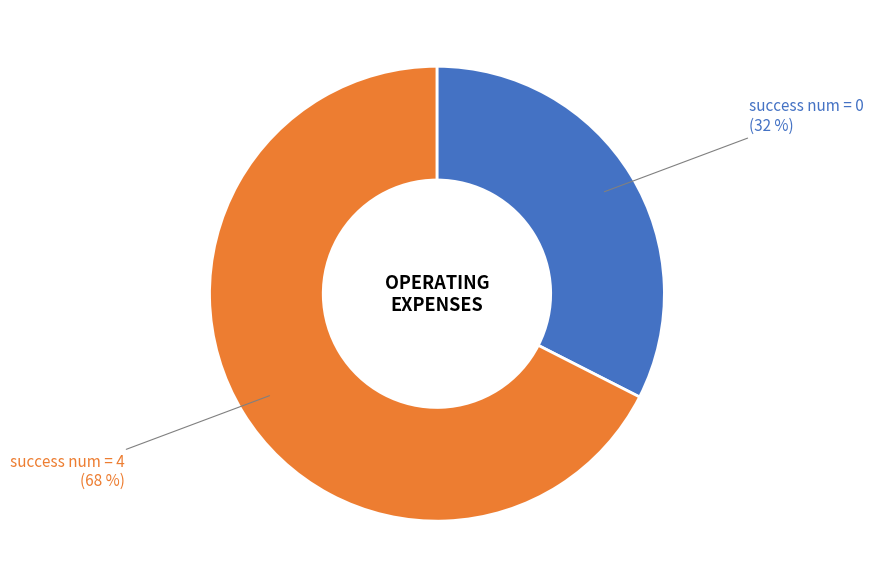

To the nearest percent, what is the average slice percentage?

50%